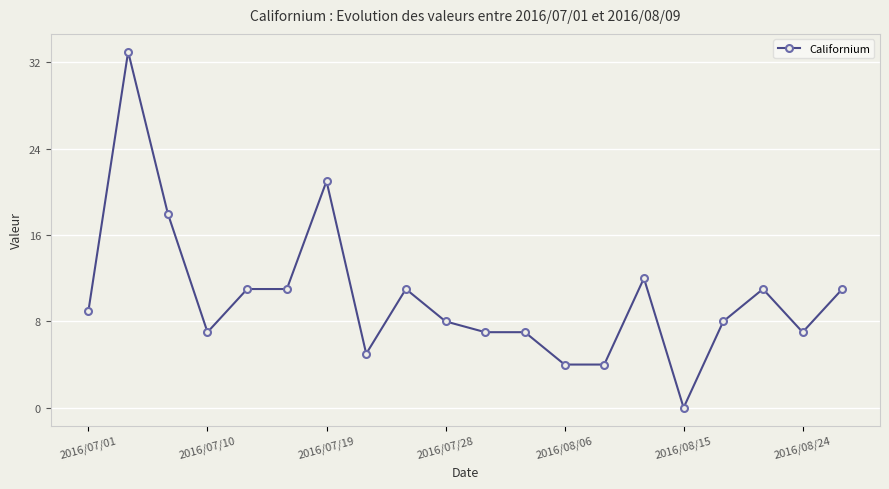

True or false: the data has more than 2 interior local peaks.

True